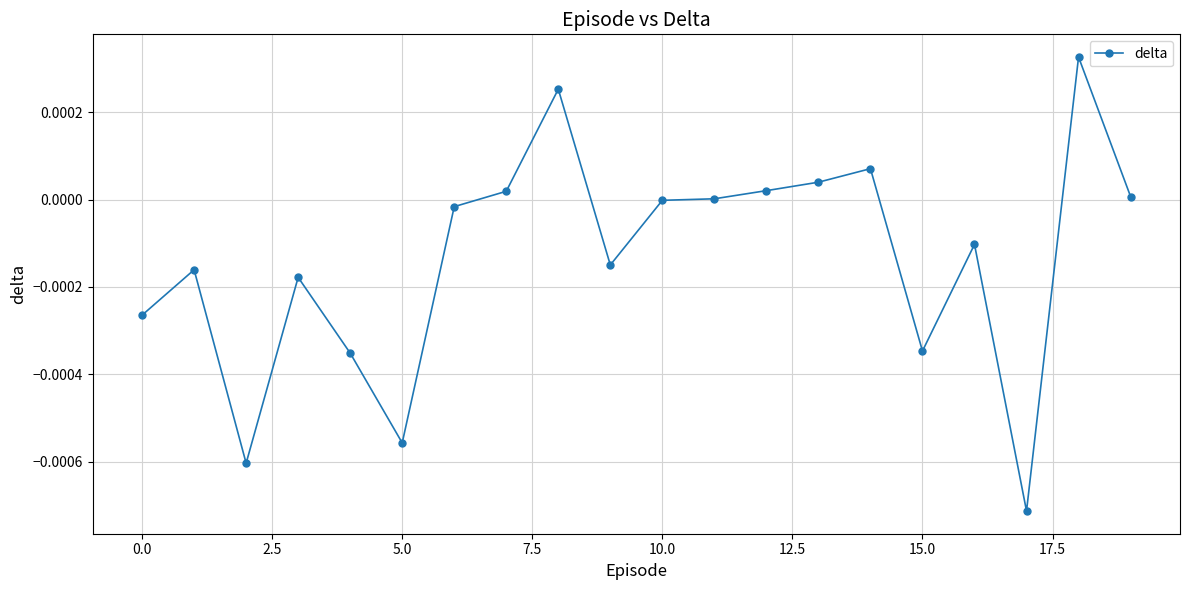

True or false: the data has more than 0 interior local peaks.

True